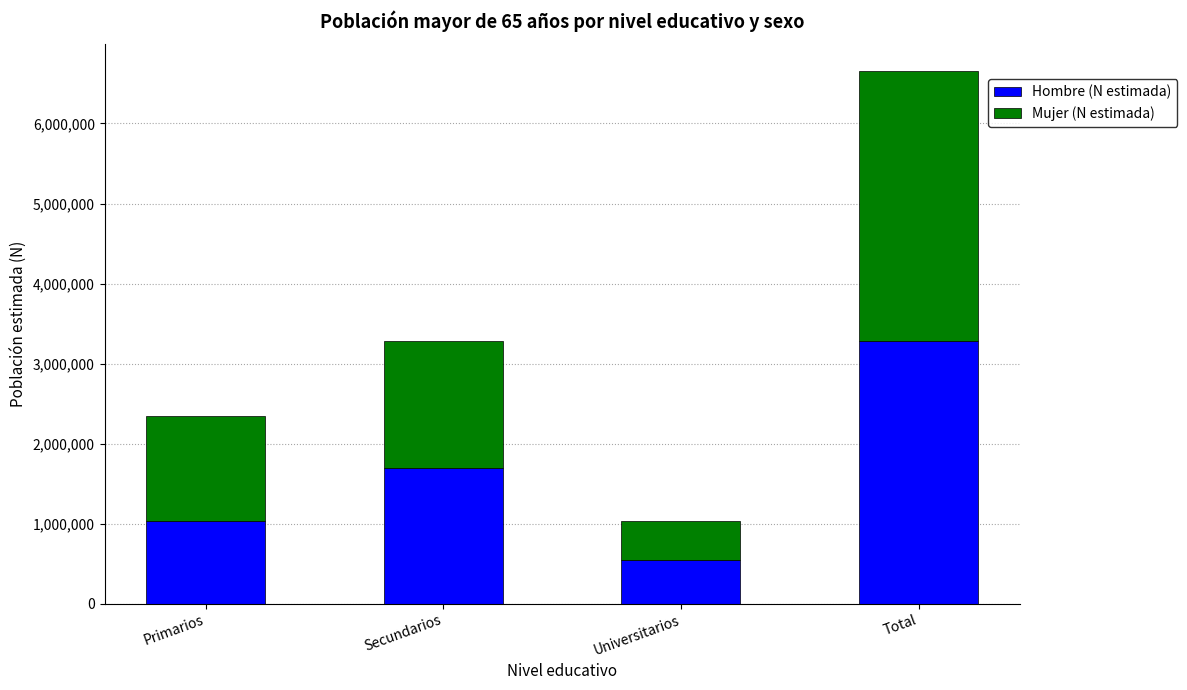

At which label is Hombre (N estimada) closest to 1913976?

Secundarios